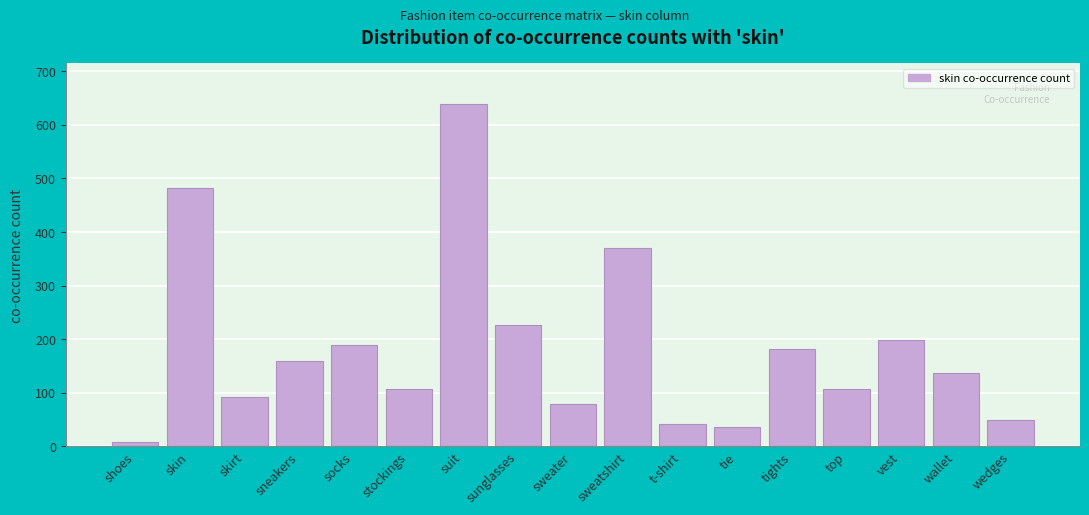

Reading left to right, what are all the values shown in this chart?

9	482	92	160	190	108	638	227	79	370	42	37	181	108	198	137	49